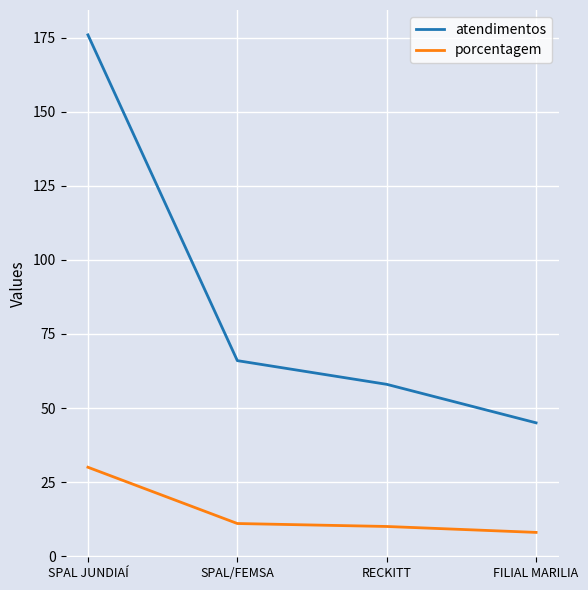

What is the difference between the highest and lowest values at RECKITT?

48